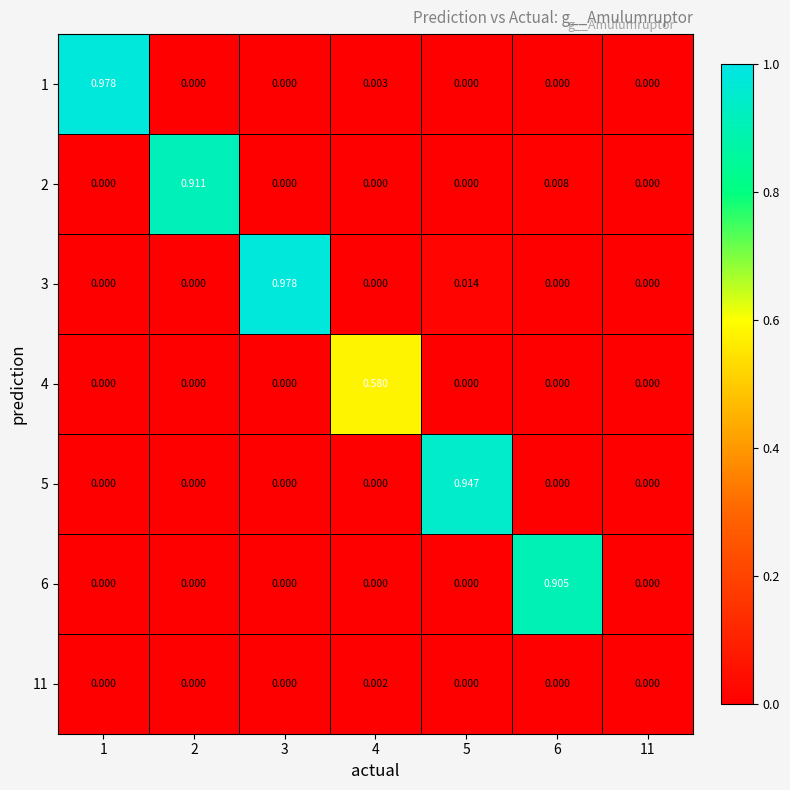

Rank the series by their maximum value, from highest to lowest.

1, 3, 5, 2, 6, 4, 11